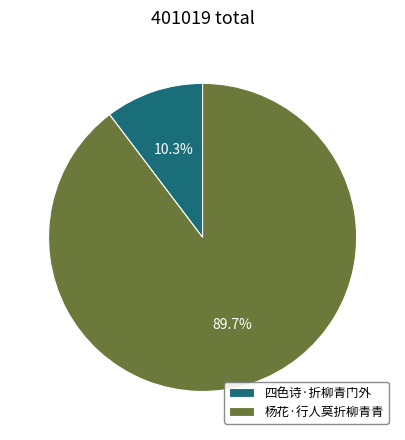

To the nearest percent, what is the difference between the largest and smallest slice percentages?

79%